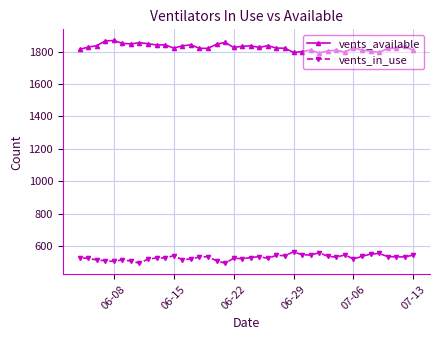

What is the minimum value for vents_in_use?

495